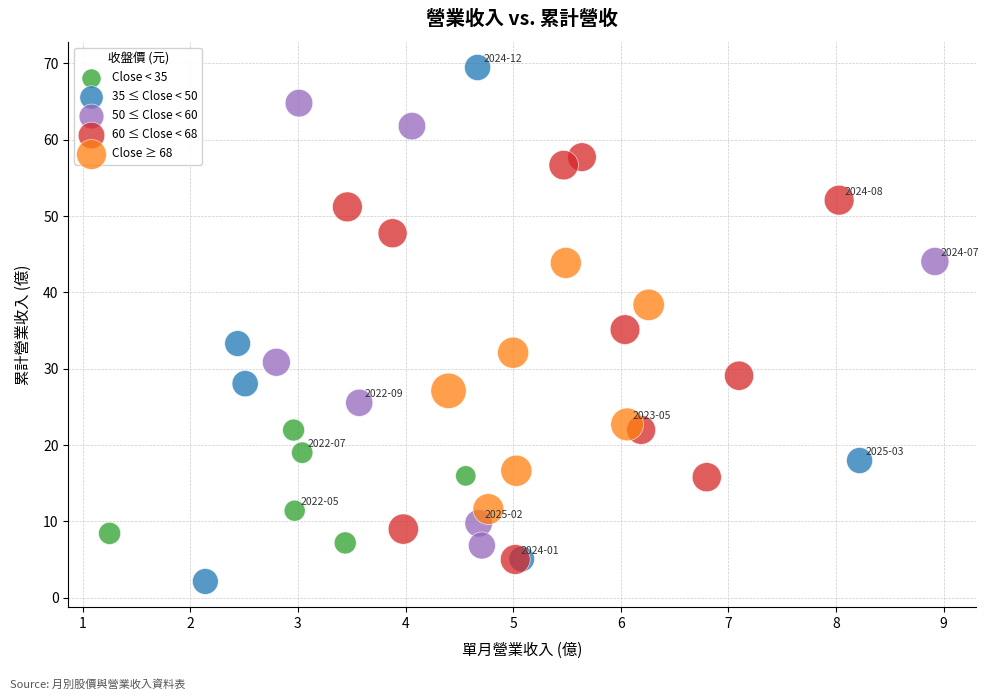

Which series reaches the maximum Y coordinate?

35 ≤ Close < 50